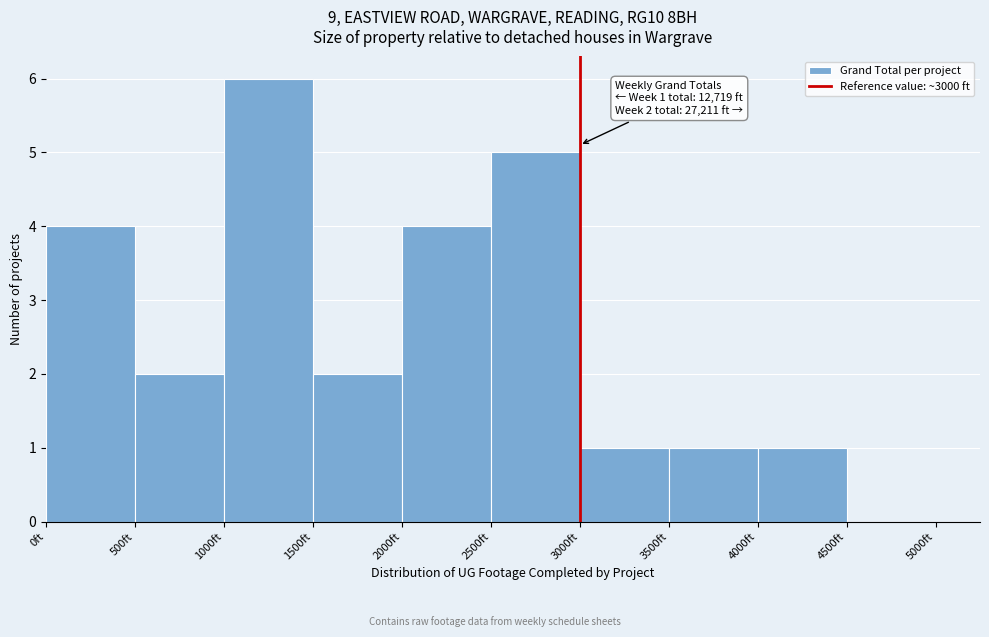

Which range on the x-axis has the tallest bar?

1000 to 1500